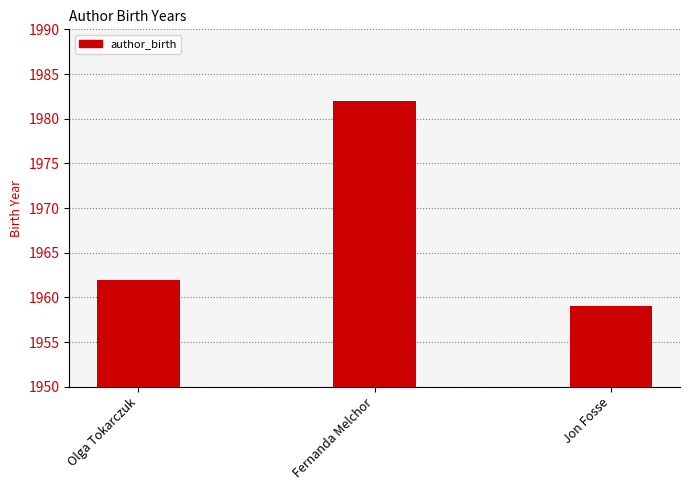

What is the difference between the values at Fernanda Melchor and Jon Fosse?

23